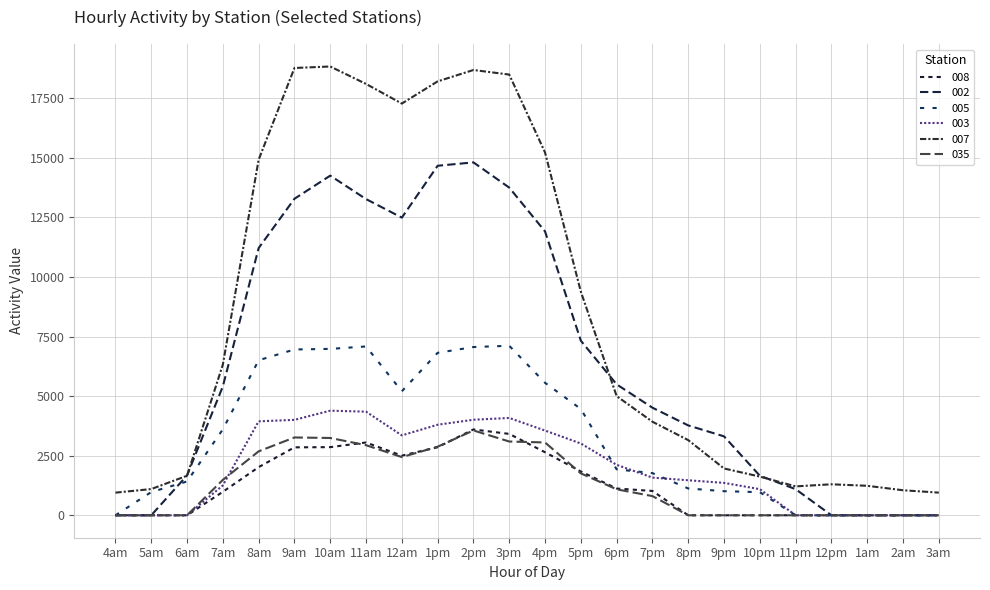

True or false: 008 has a value of 0.0 at 1am.

True